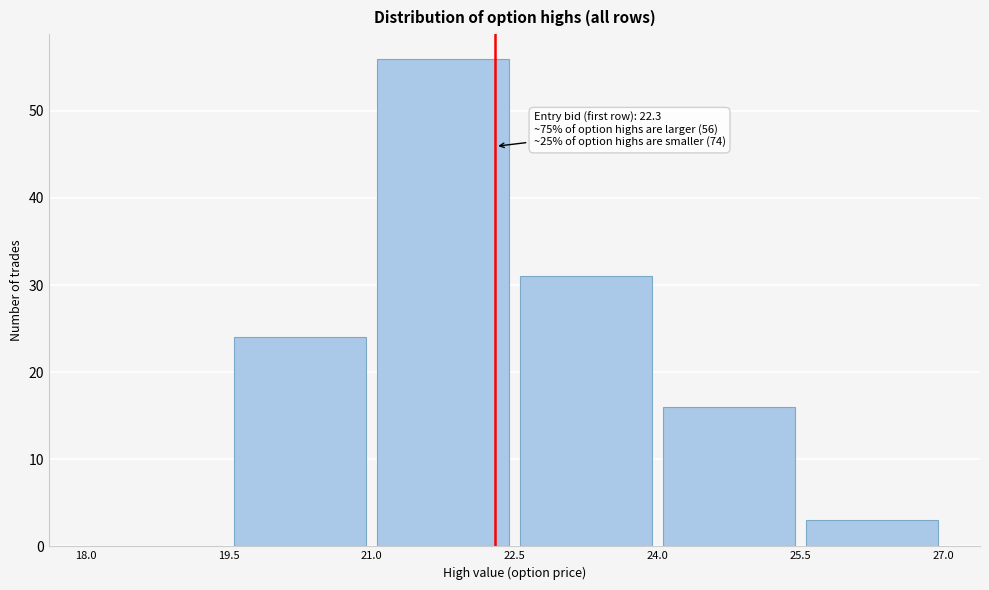

Which range on the x-axis has the tallest bar?

21.0 to 22.5